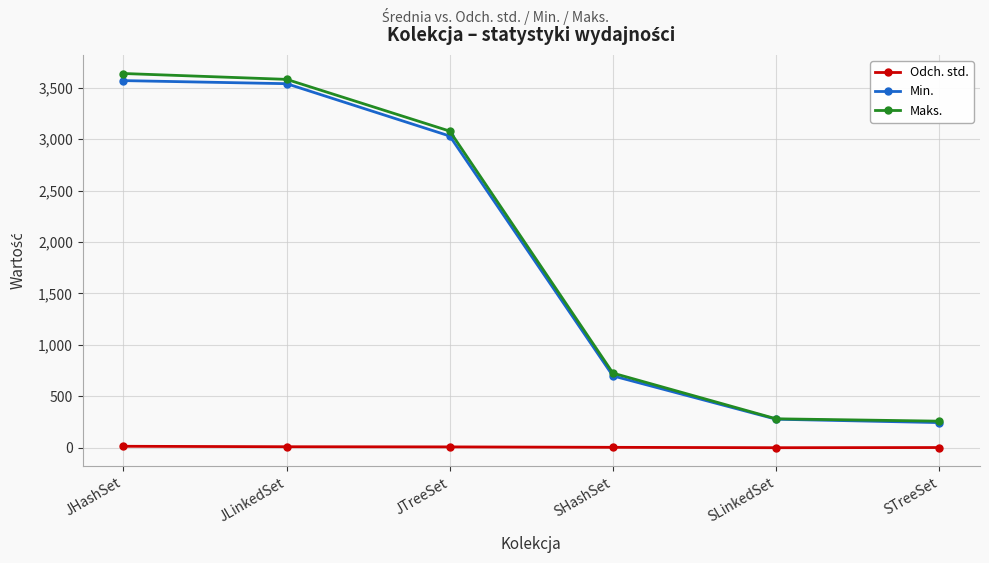

Which series has the widest spread of values?

Maks.